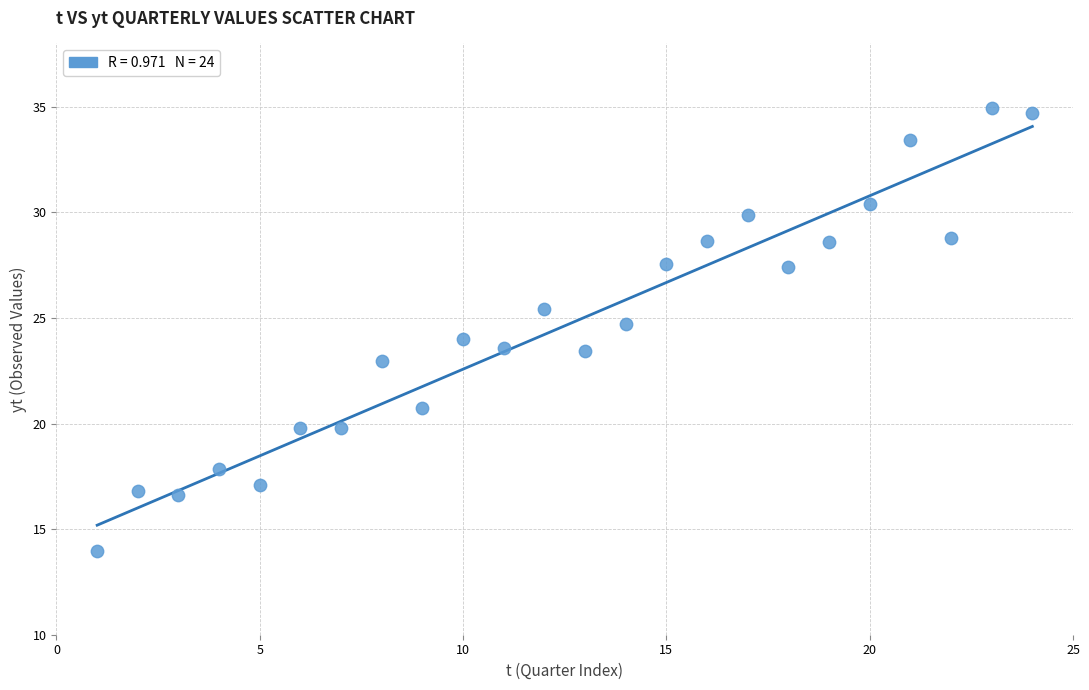

What is the range of Y values (max minus min)?

21.0